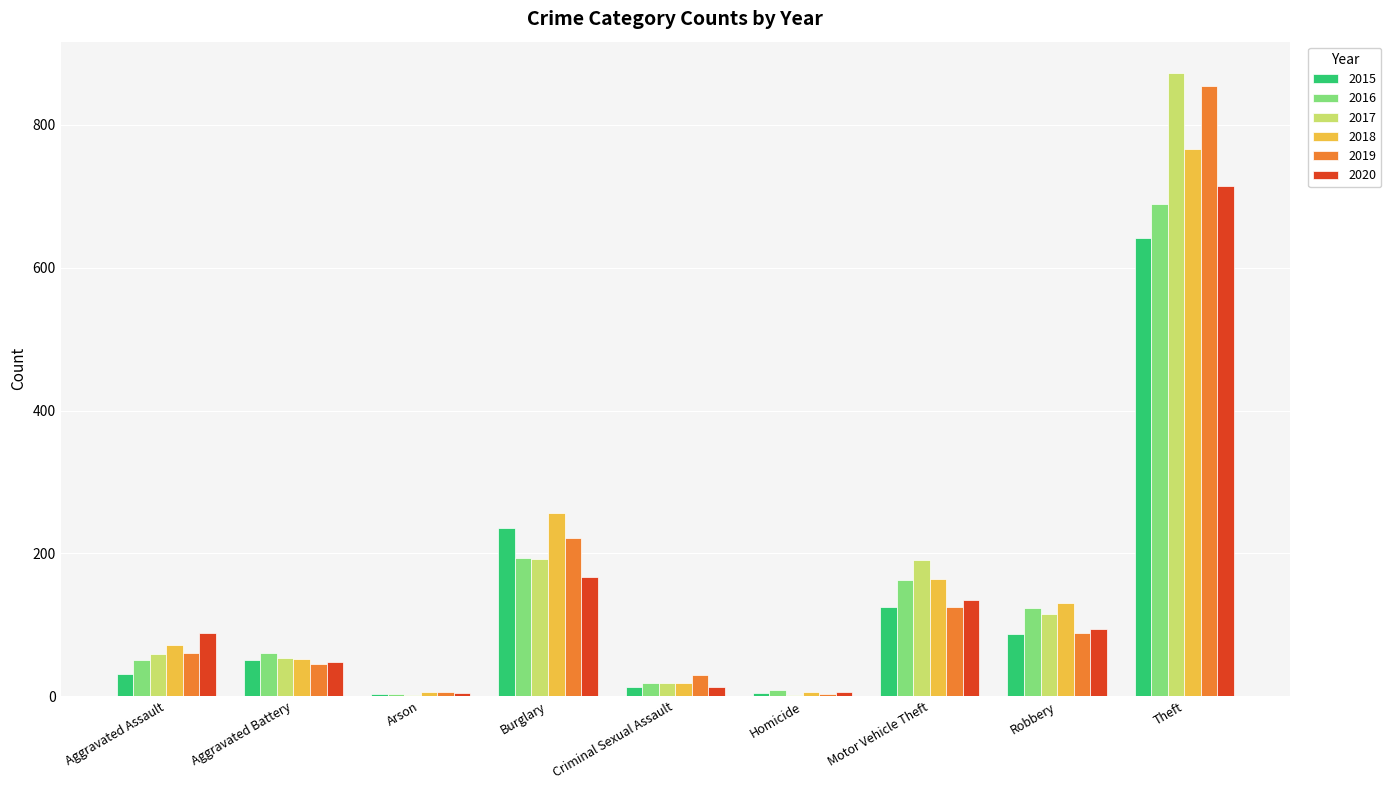

Is the value of 2020 at Aggravated Assault greater than the value of 2015 at Burglary?

No